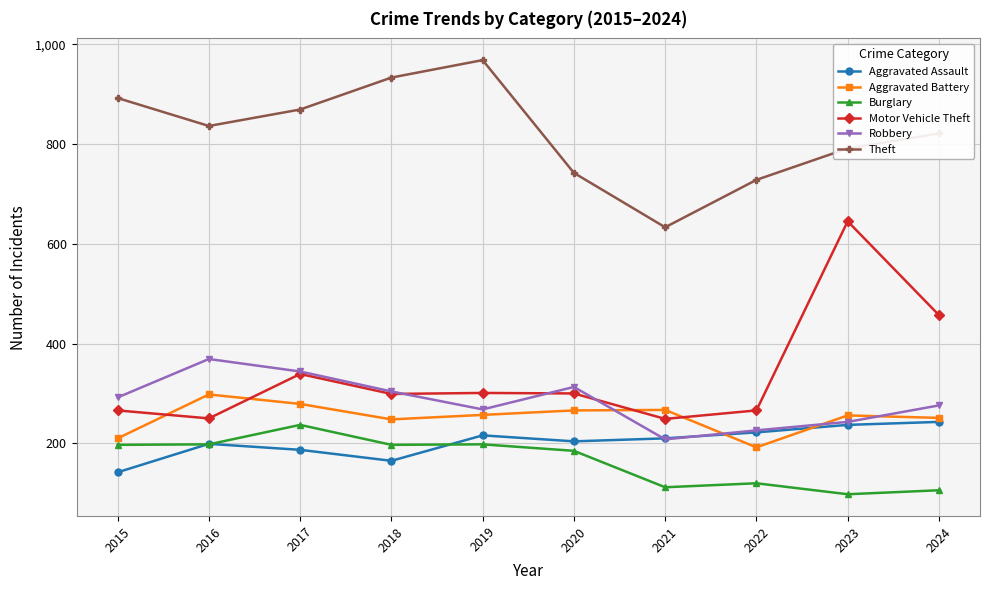

How many data points does each series have?

10